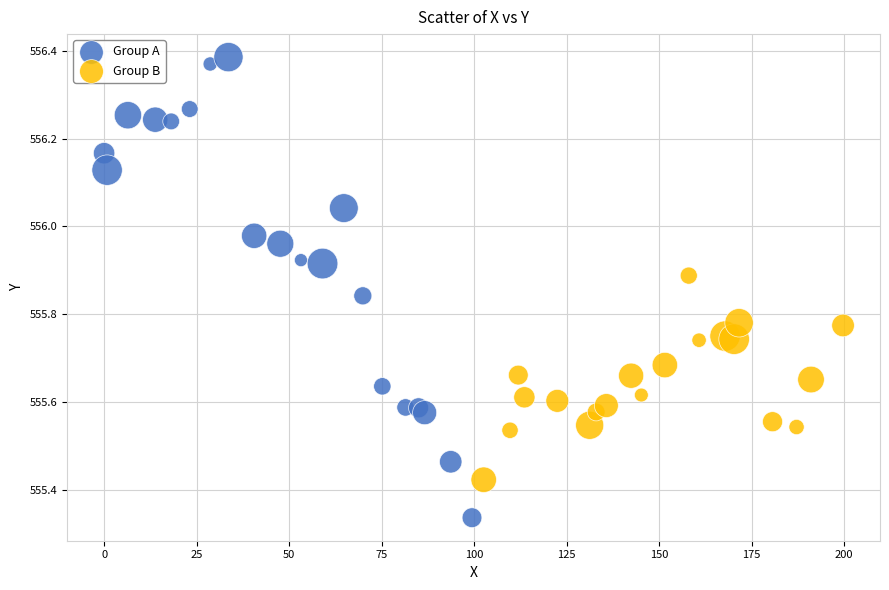

Which series reaches the maximum Y coordinate?

Group A